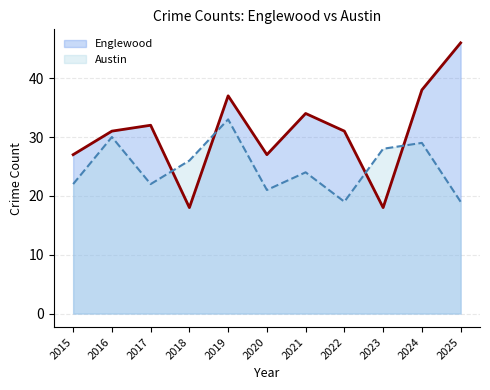

Reading left to right, extract all data points from this chart.

Englewood: 27	31	32	18	37	27	34	31	18	38	46
Austin: 22	30	22	26	33	21	24	19	28	29	19